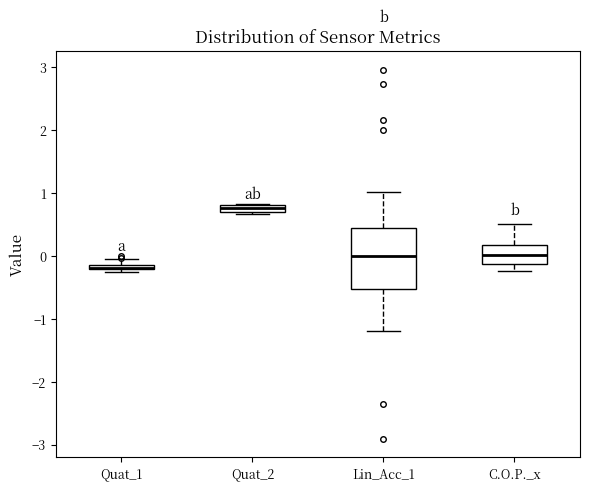

Where is the upper edge of the box for Quat_1 on the y-axis? The values are not printed on the chart, so give them approximately, as read against the axis.

-0.1